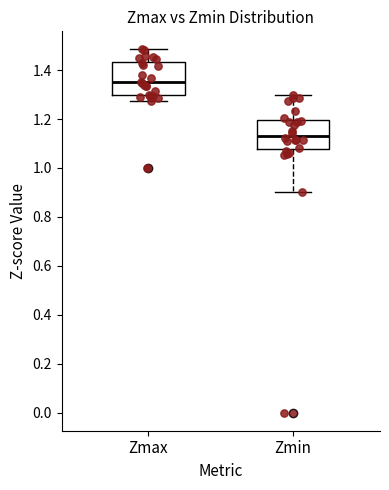

Where does the median line of the box for Zmin sit on the y-axis? The values are not printed on the chart, so give them approximately, as read against the axis.

1.14